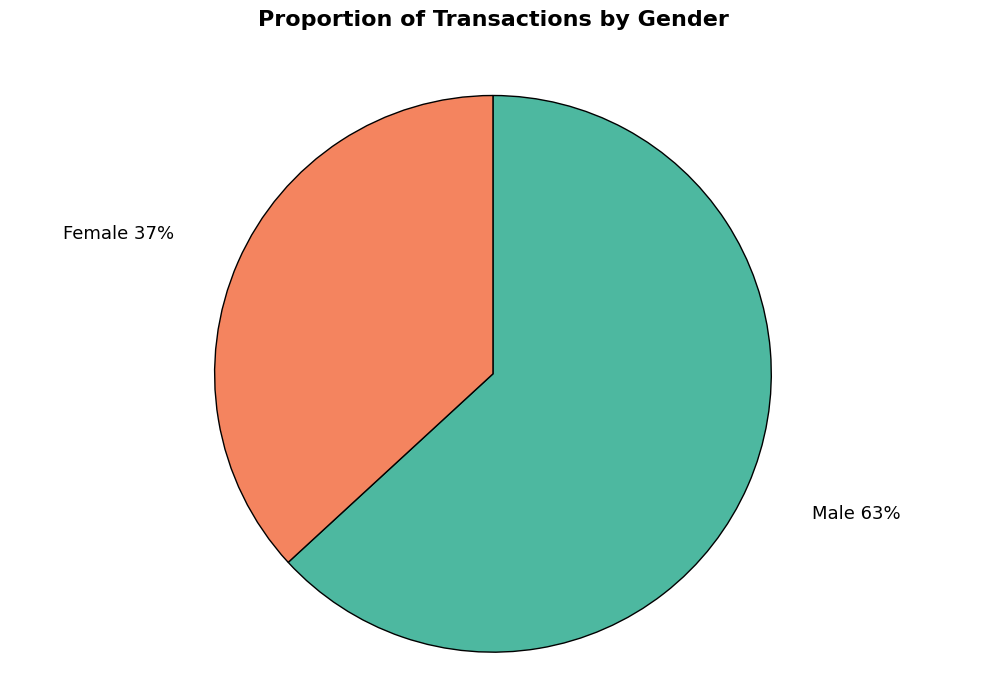

To the nearest percent, what is the average slice percentage?

50%